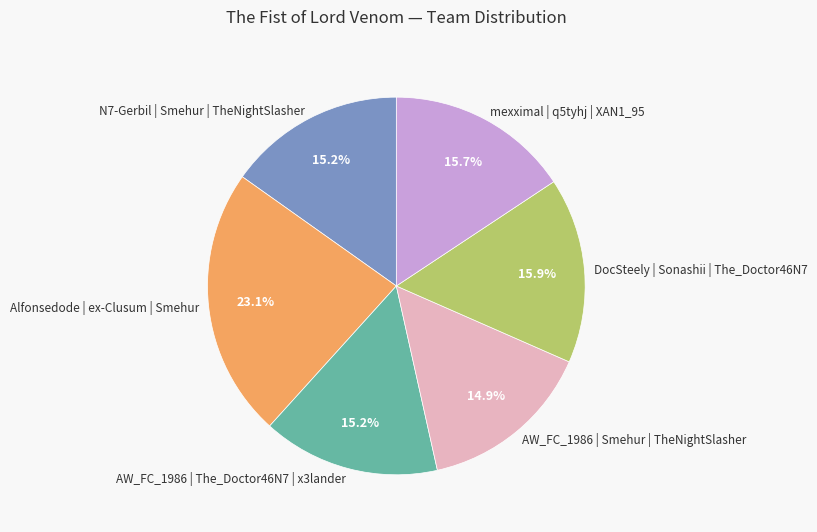

Which category has the biggest portion of the pie?

Alfonsedode | ex-Clusum | Smehur